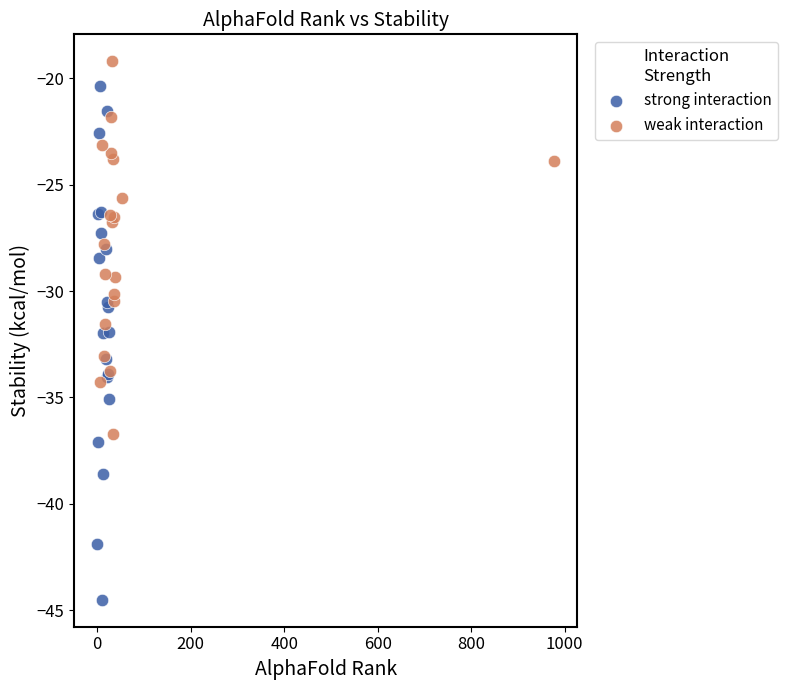

Which series has the largest Y range (max minus min)?

strong interaction